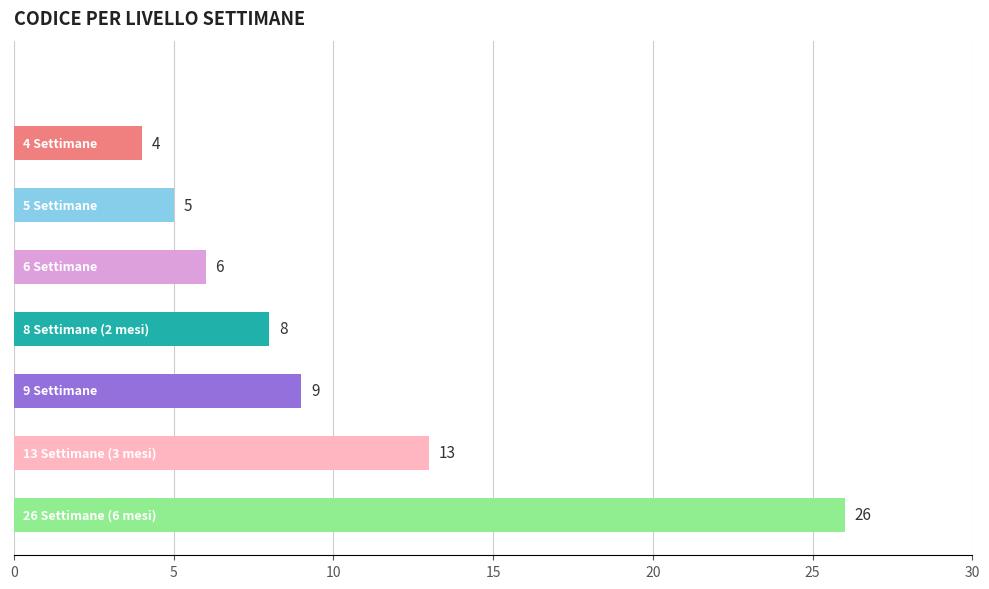

What is the maximum value shown in the chart?

26